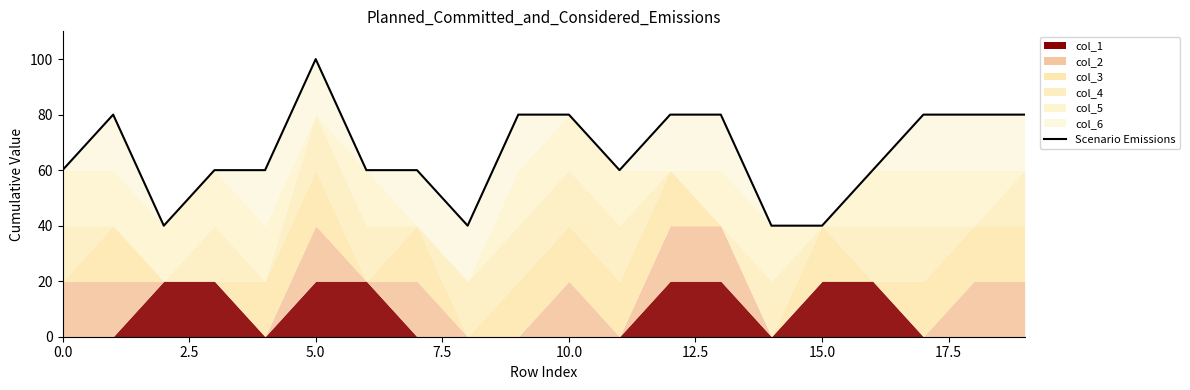

Which has a higher value, 9 or 17.5?

9